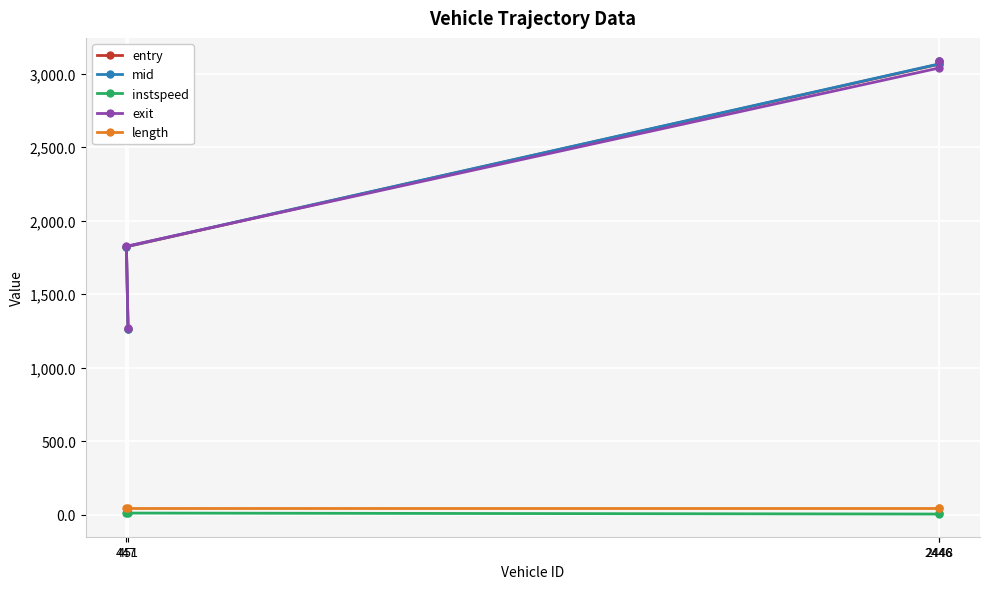

True or false: exit has more than 2 points higher than both neighbors.

False